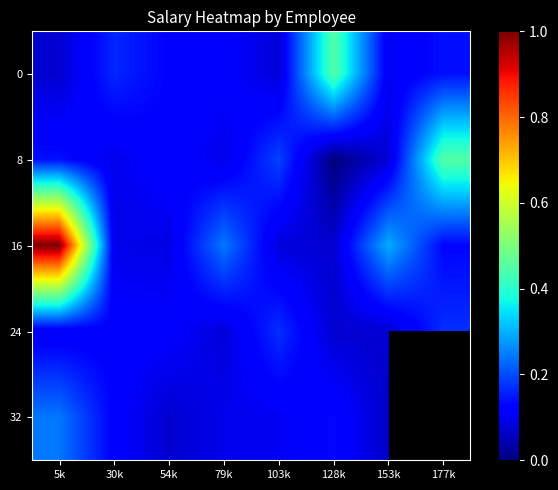

What is the difference between the highest and lowest values at 177k?

0.3